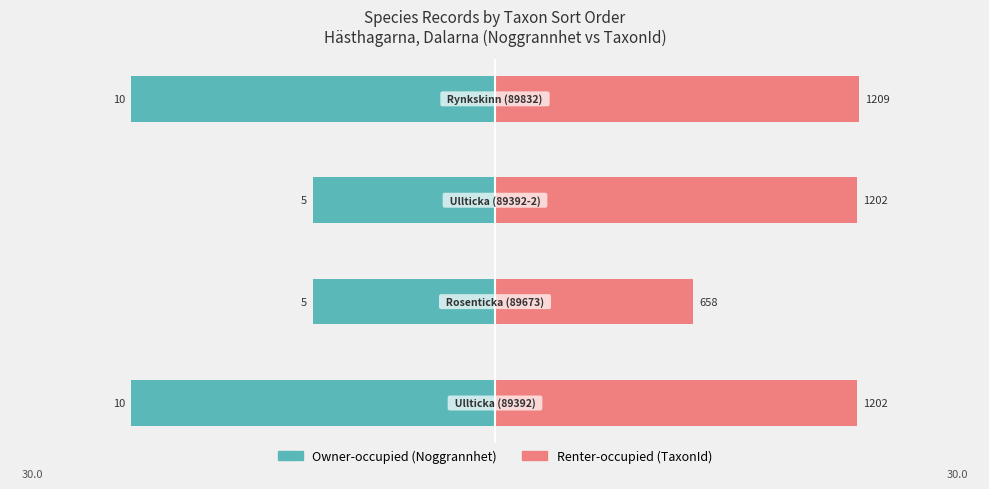

What are all the series names shown in the legend?

Owner-occupied, Renter-occupied